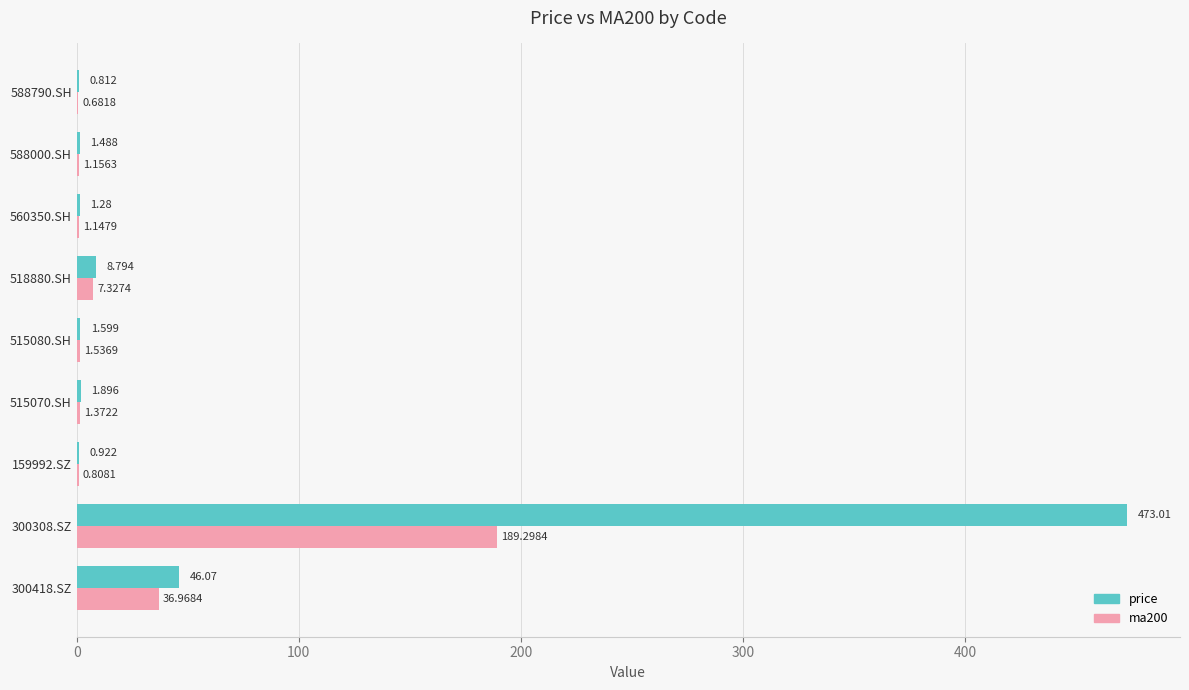

At which label does ma200 reach its peak?

300308.SZ